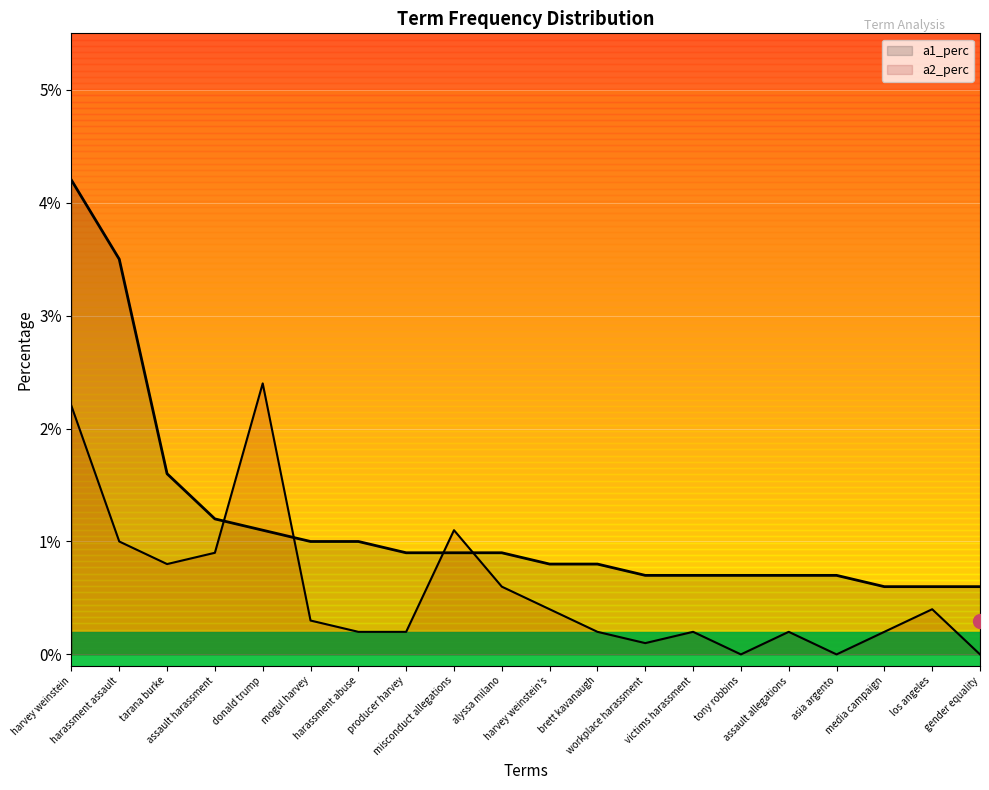

At which category is the sum across all series the highest?

harvey weinstein